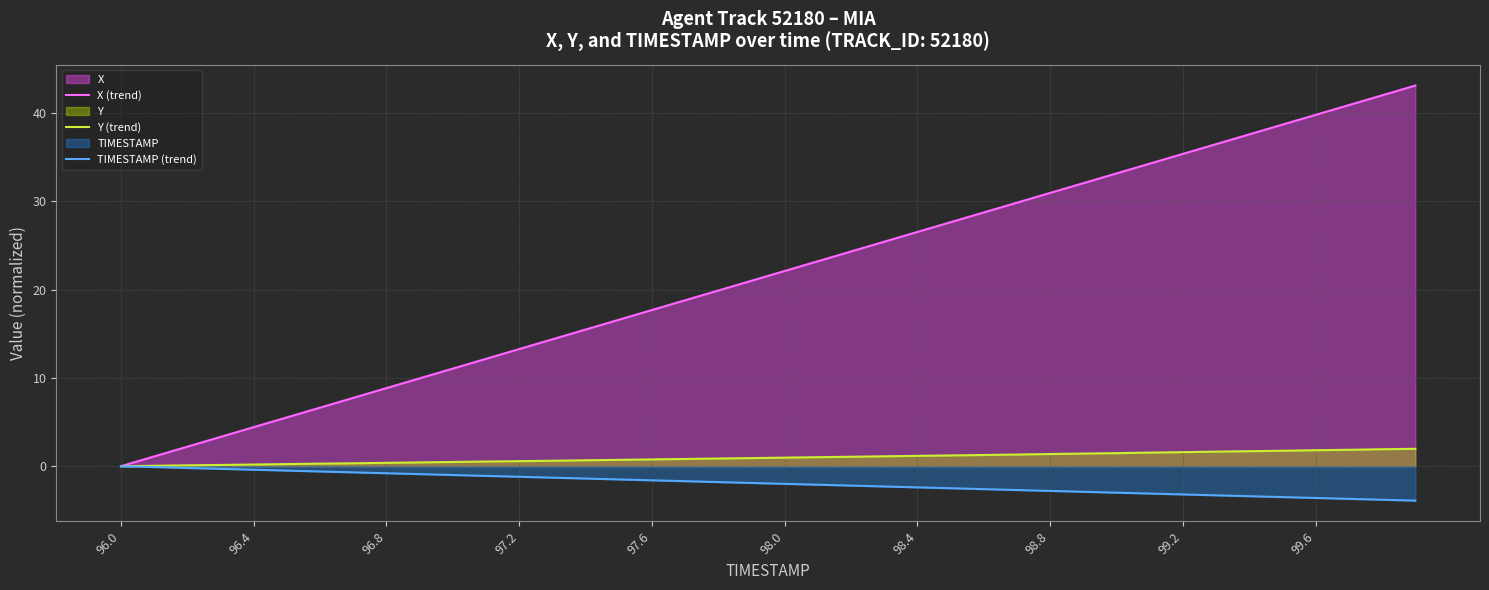

Which series has the largest total across all categories?

X (trend)